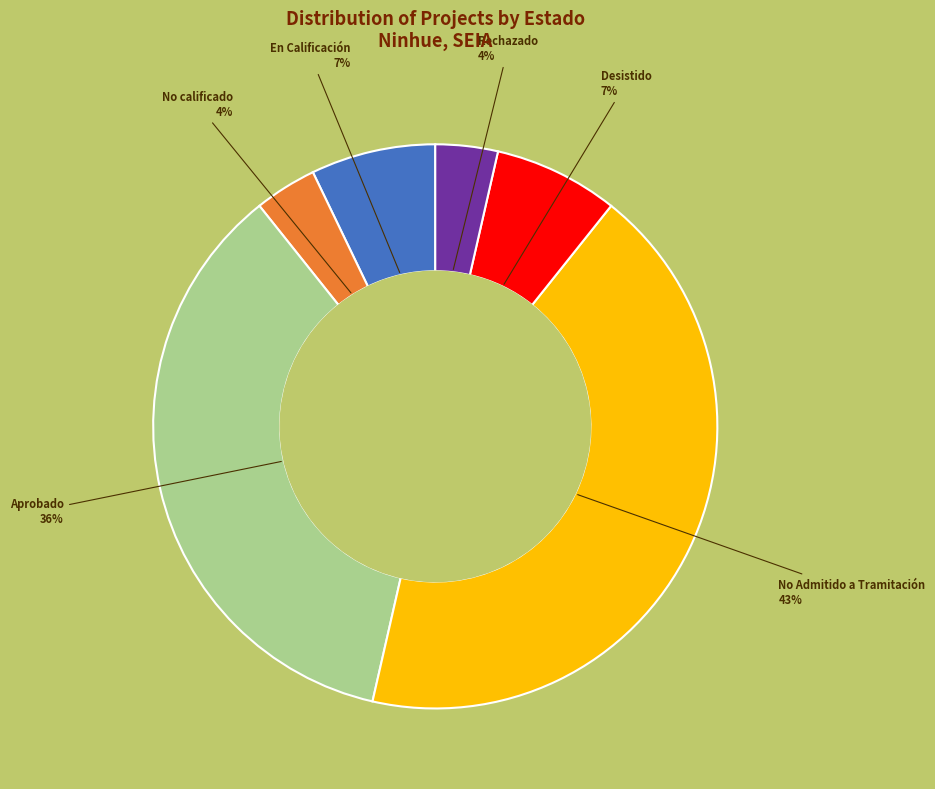

Approximately how many times larger is the value at Desistido compared to En Calificación?

1.0